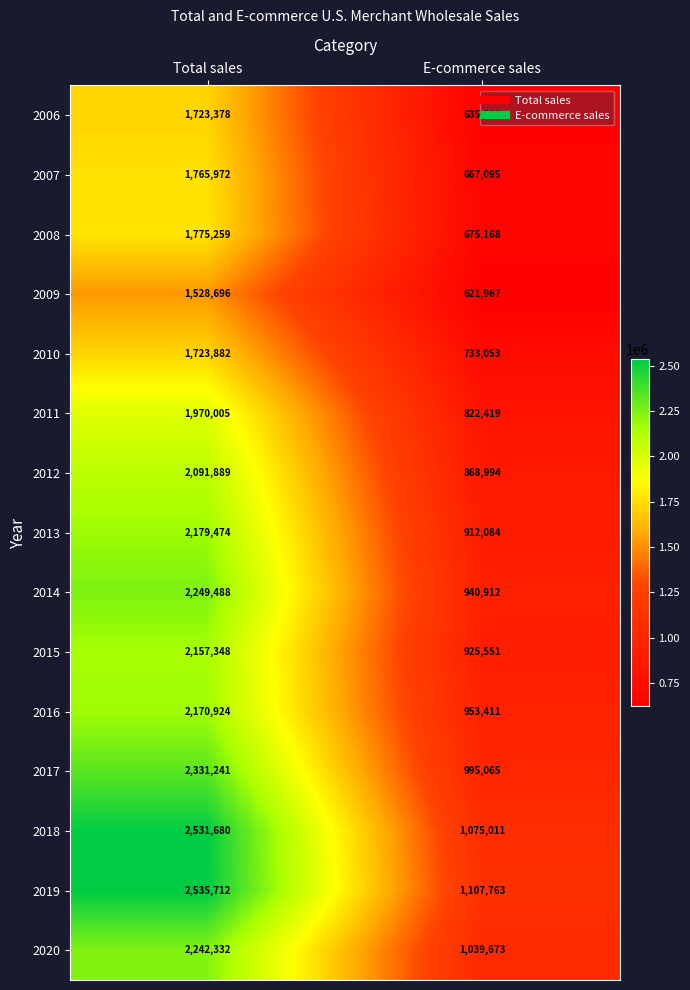

The value of 2011 at E-commerce sales is 1264846. True or false?

False